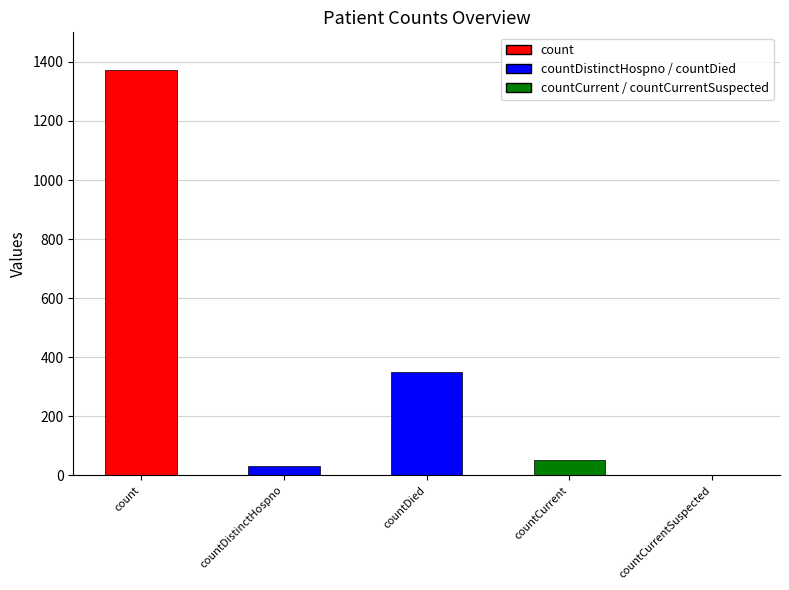

What is the change in value from count to countCurrentSuspected?

-1371